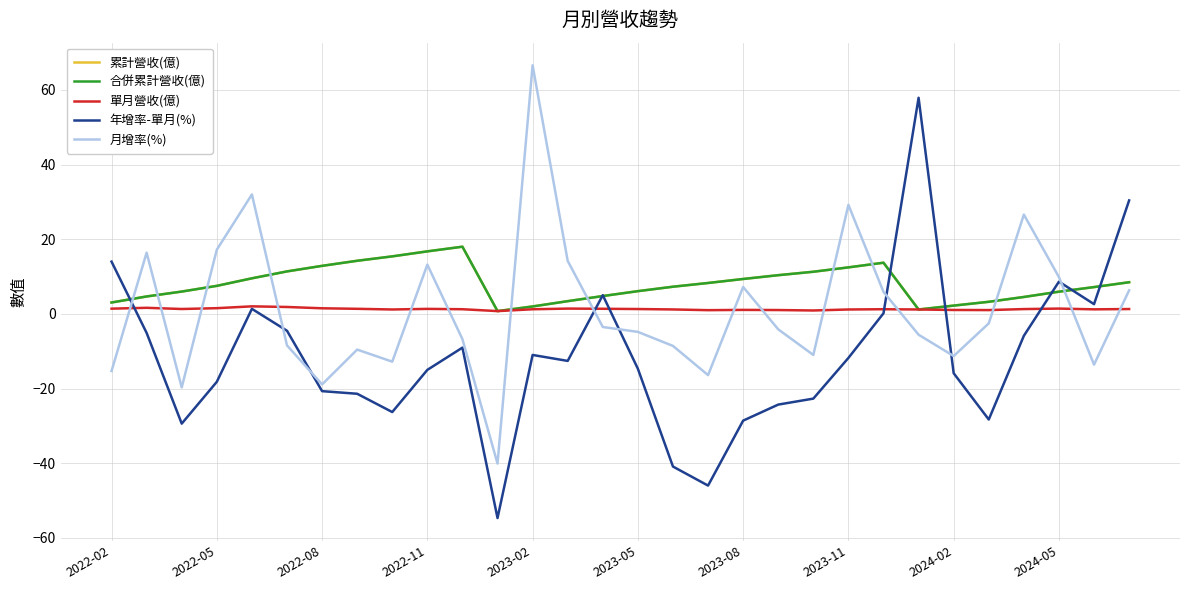

Is this an area chart (filled region under the line)?

No